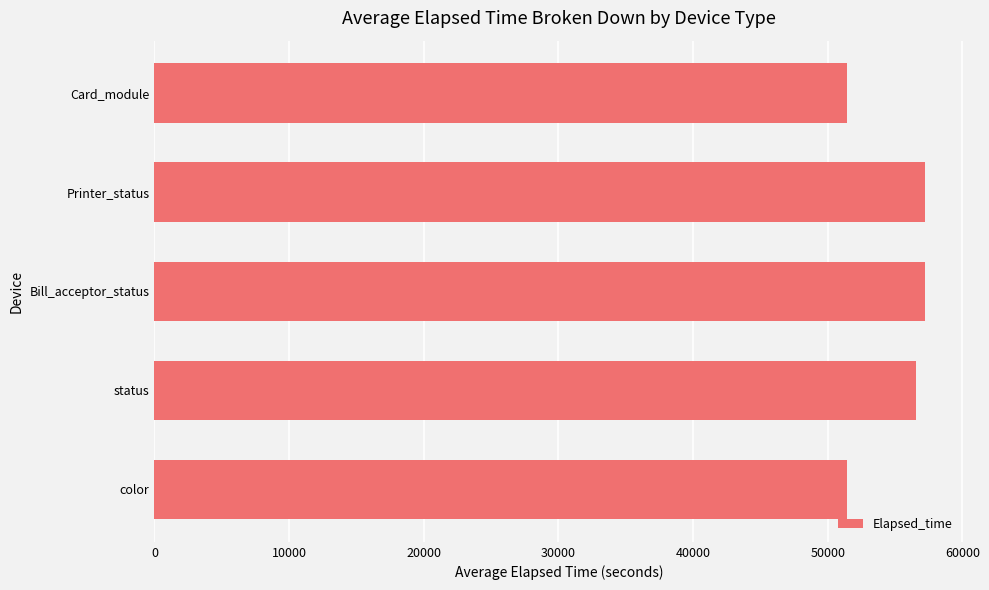

What is the greatest value displayed?

57235